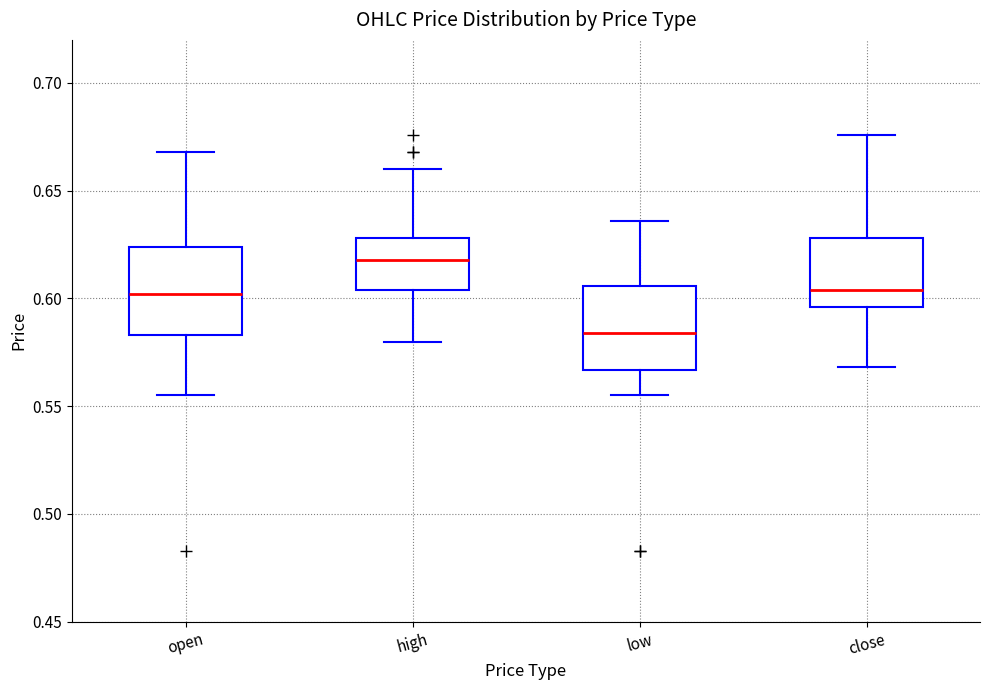

Reading left to right, transcribe this box plot: for each box, give where its median line is, the range the box spans, and where its two whiskers end, as read against the y-axis. The values are not printed on the chart, so give them approximately, as read against the axis.

open: median 0.600, box 0.585 to 0.625, whiskers 0.555 to 0.670
high: median 0.620, box 0.605 to 0.630, whiskers 0.580 to 0.660
low: median 0.585, box 0.565 to 0.605, whiskers 0.555 to 0.635
close: median 0.605, box 0.595 to 0.630, whiskers 0.570 to 0.675